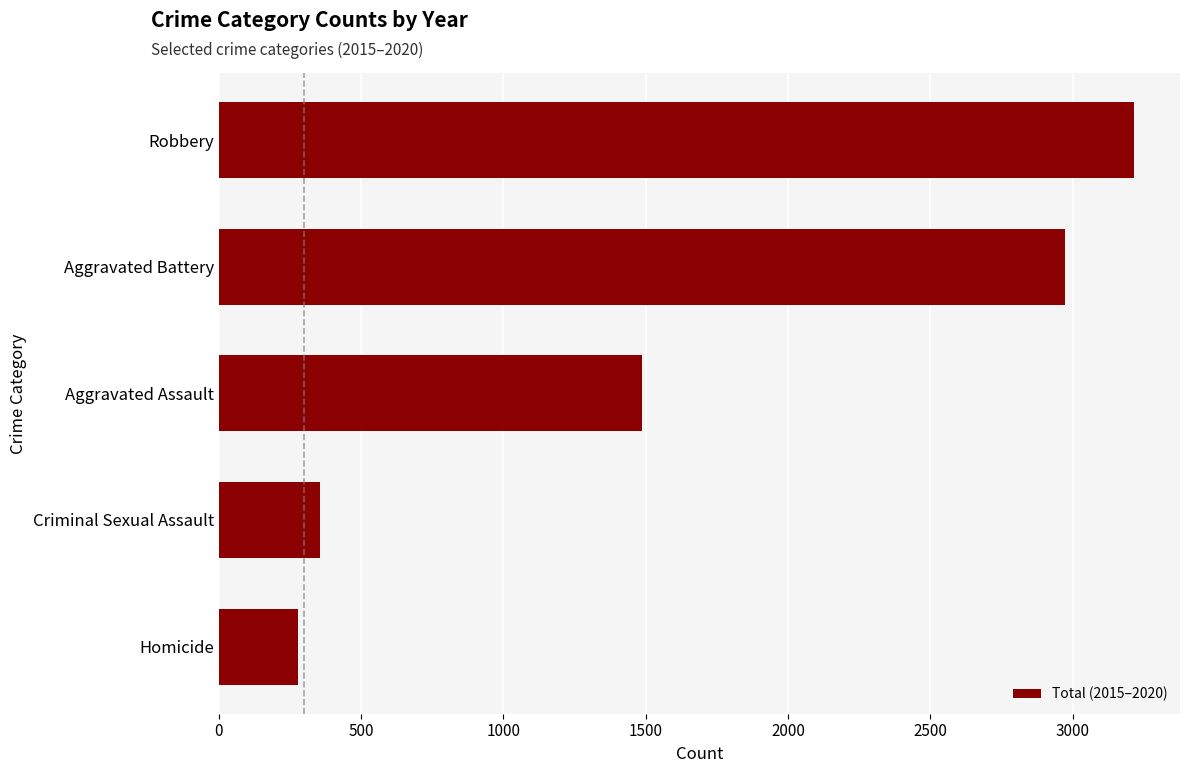

The chart shows a value of 392 at Aggravated Assault. True or false?

False